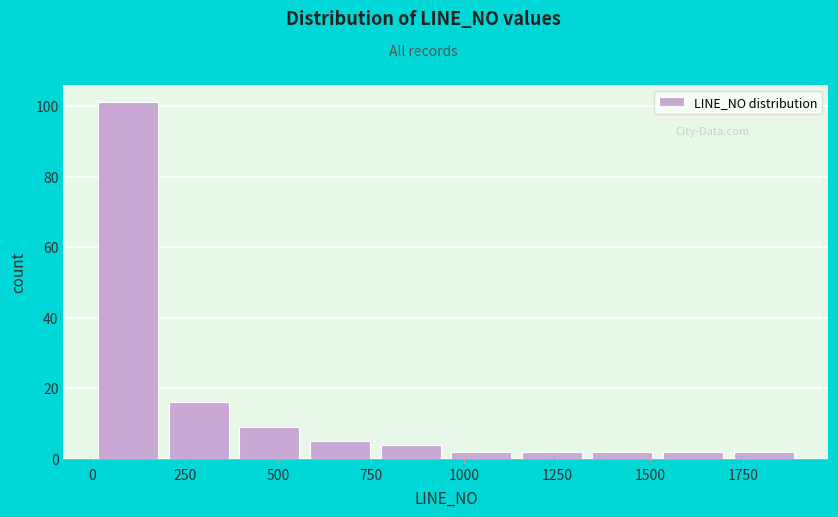

Read against the x-axis, roughly where is the centre of the tallest bar?

100